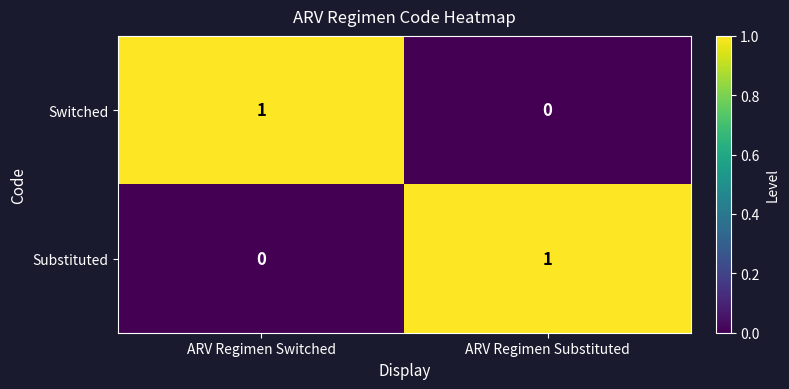

Count the number of data series in this chart.

2